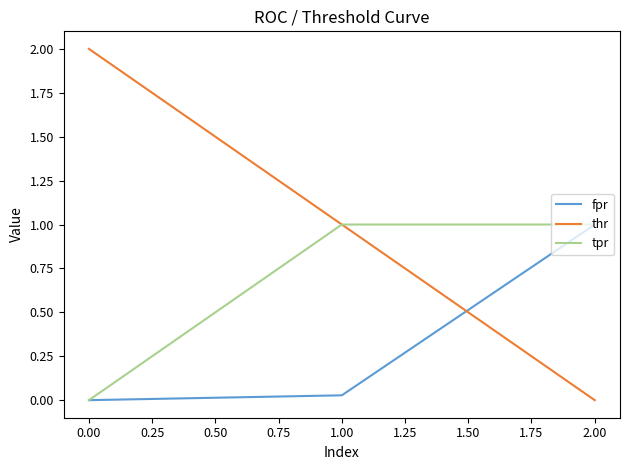

True or false: tpr has a value of 1.4 at 1.00.

False